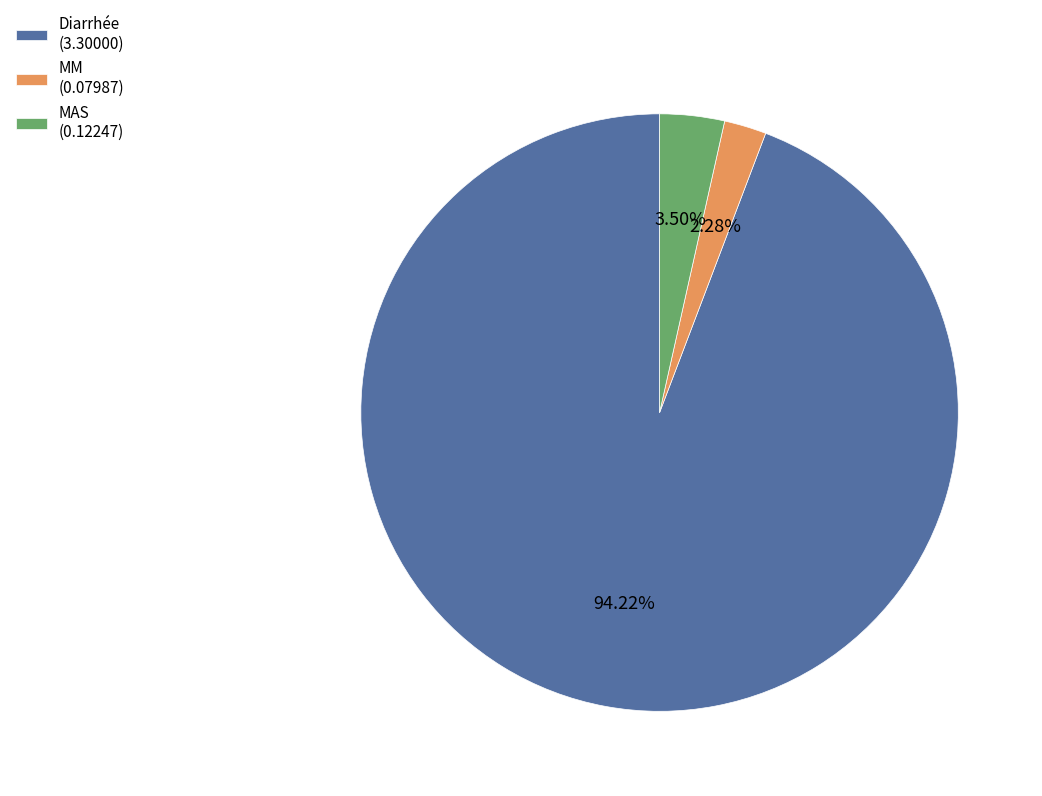

Between MM (0.07987) and MAS (0.12247), which is larger?

MAS (0.12247)